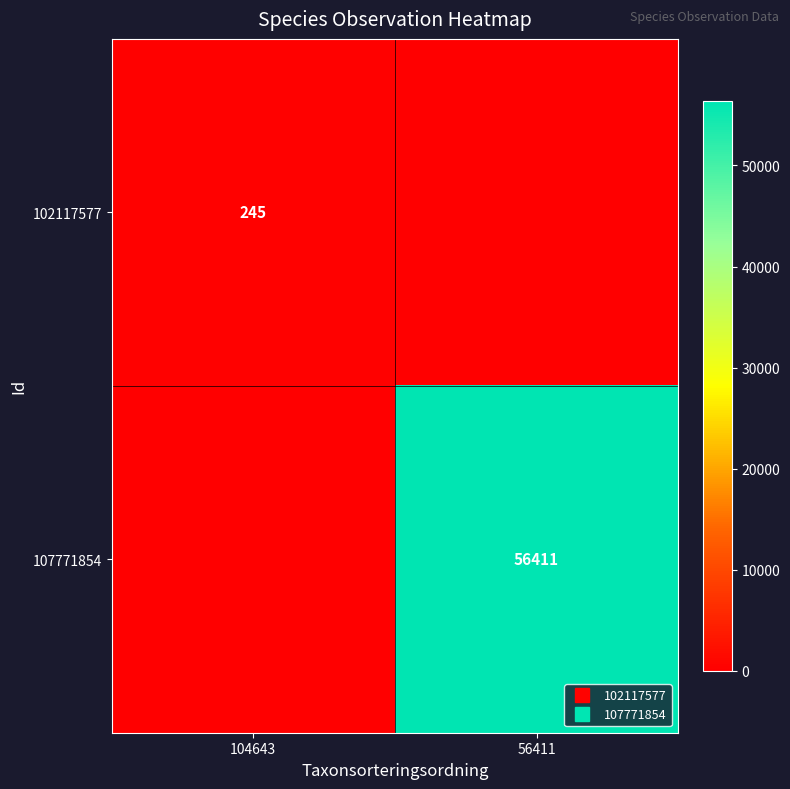

Which has a higher value, 56411 or 104643?

104643